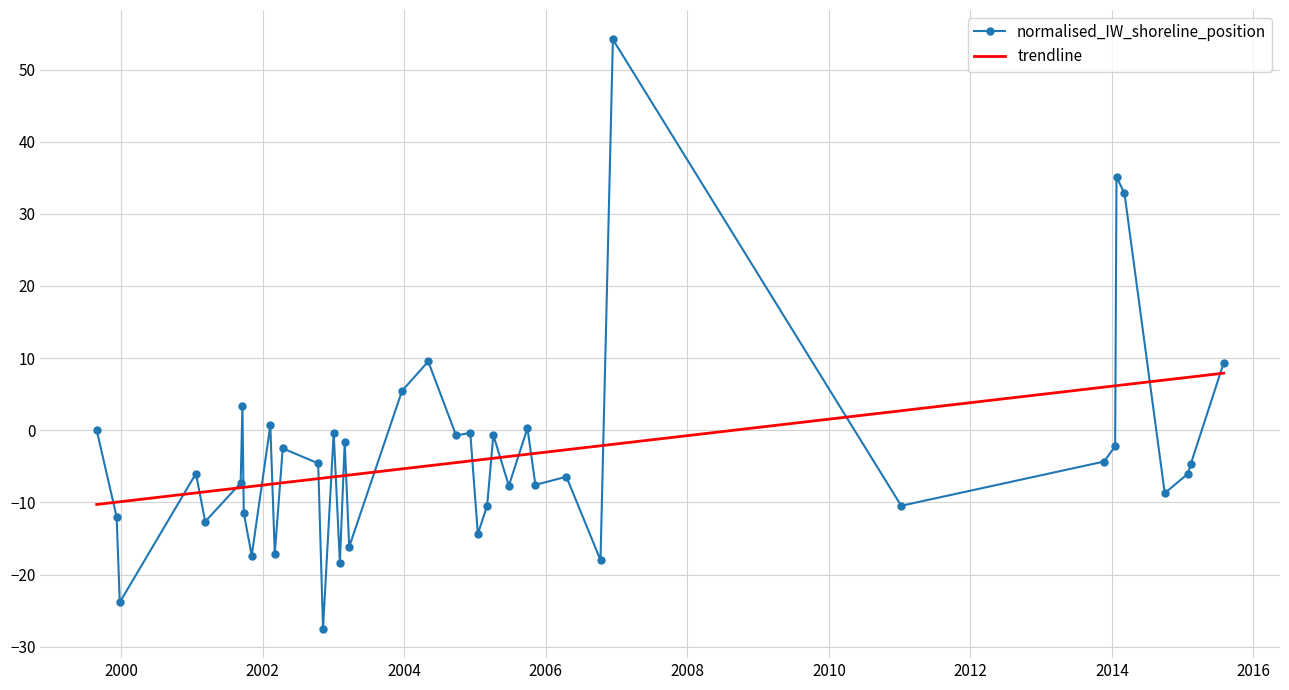

What is the value of the normalised_IW_shoreline_position point at the 40th from the left?

9.3